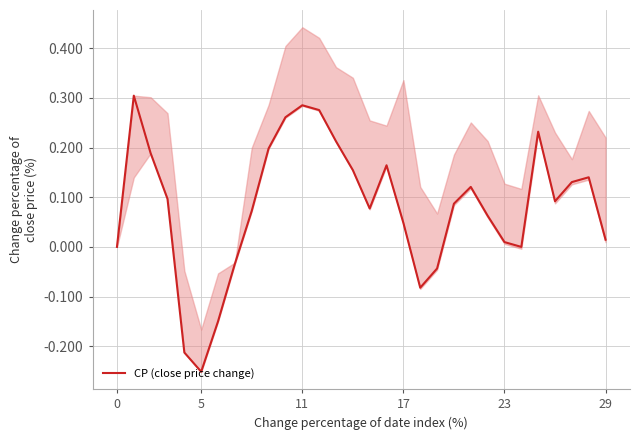

Which category has the lowest value in the CP (close price change) series?

5